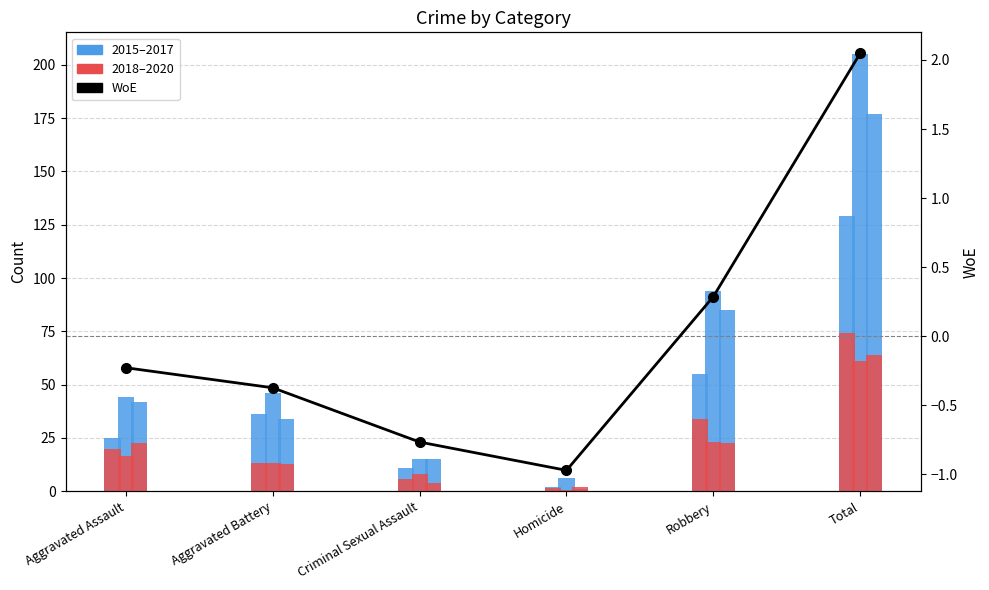

What is the difference between the values at Total and Criminal Sexual Assault?

2.8